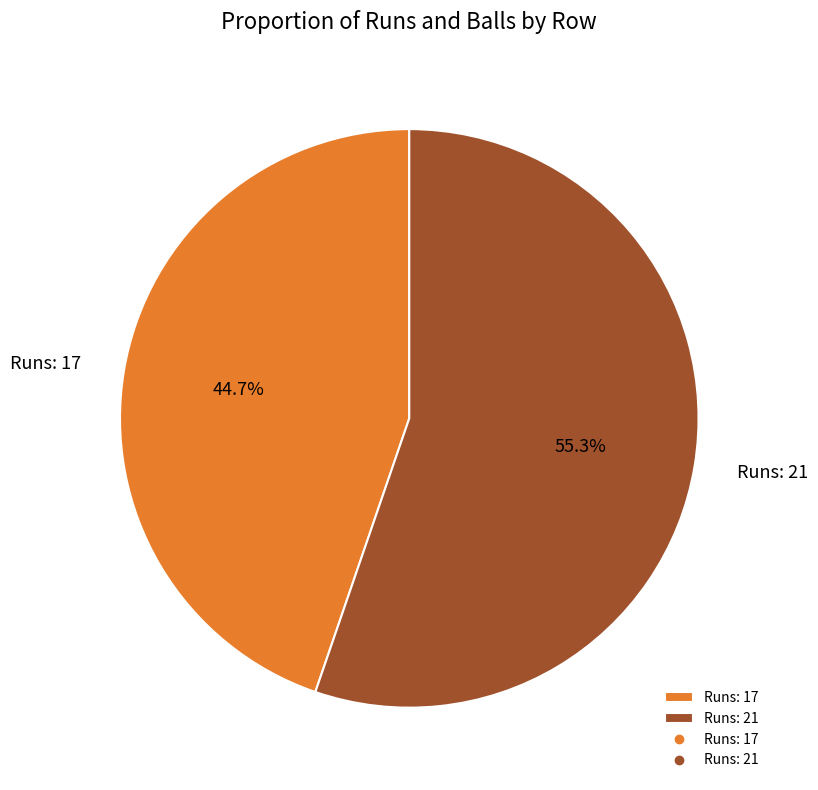

To the nearest percent, what is the average slice percentage?

50%